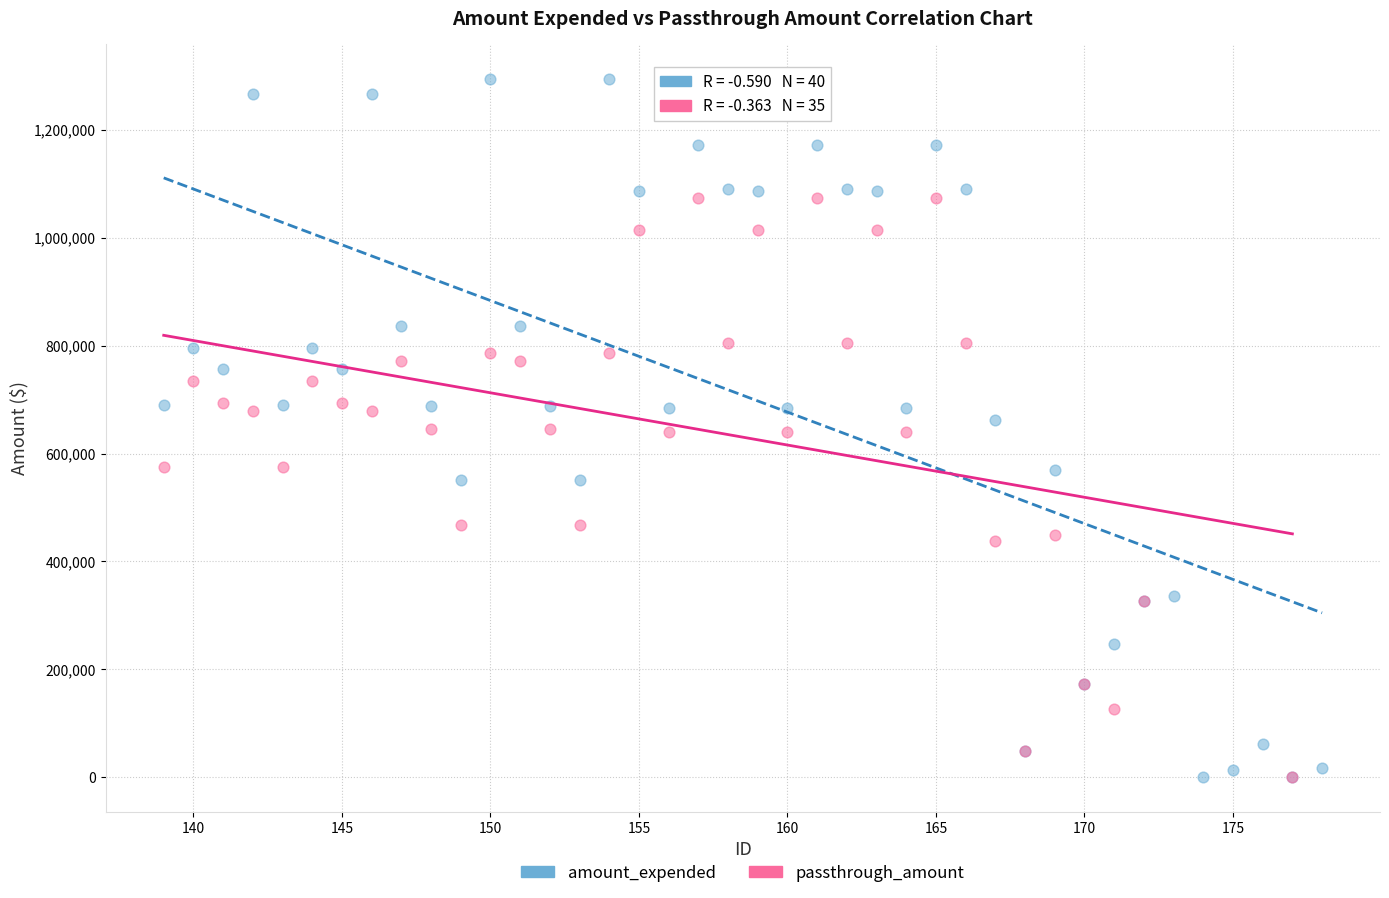

Which series reaches the maximum Y coordinate?

amount_expended